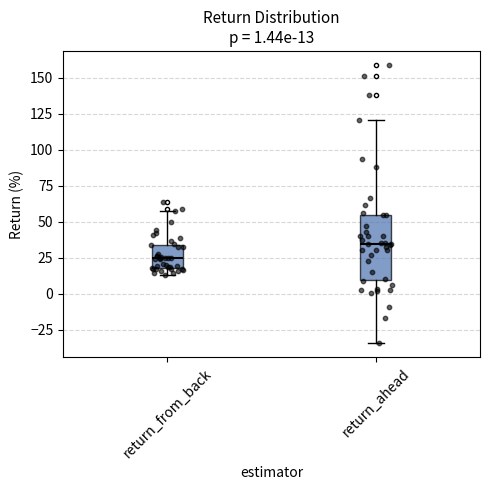

Which box has the lowest median line?

return_from_back